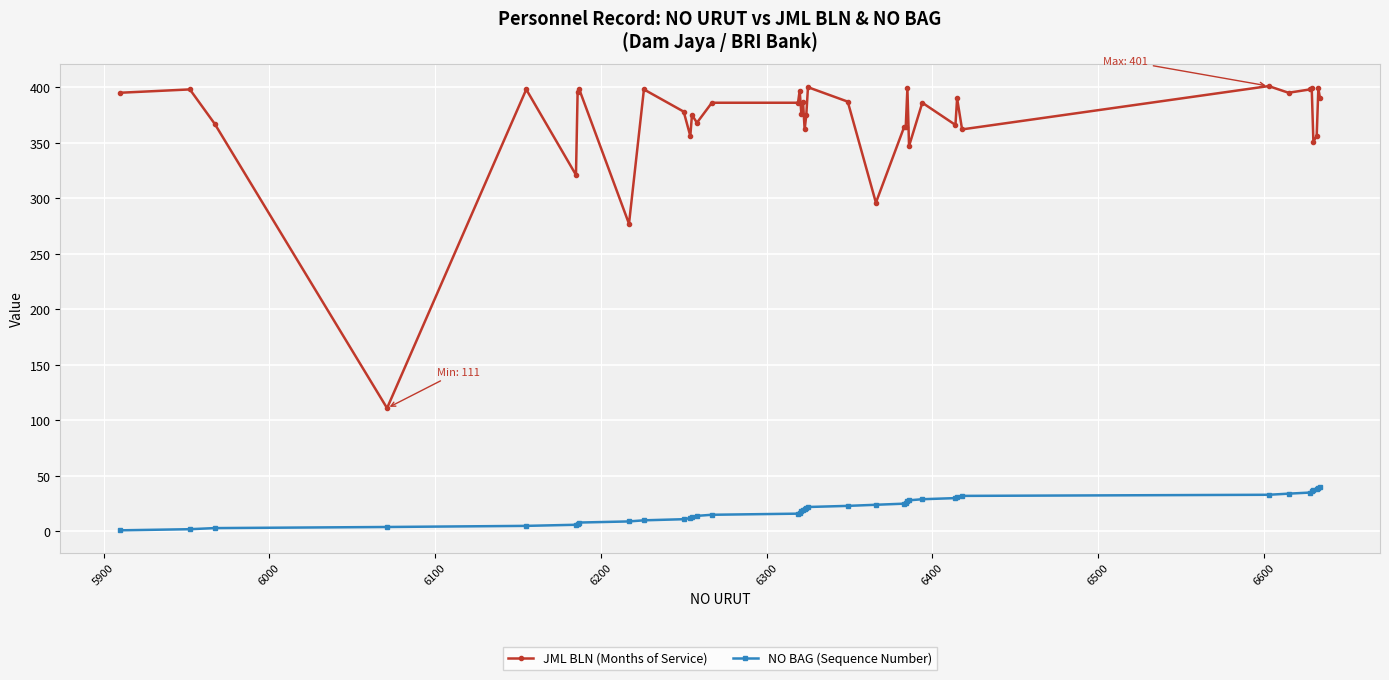

True or false: NO BAG (Sequence Number) and JML BLN (Months of Service) cross at least once.

False